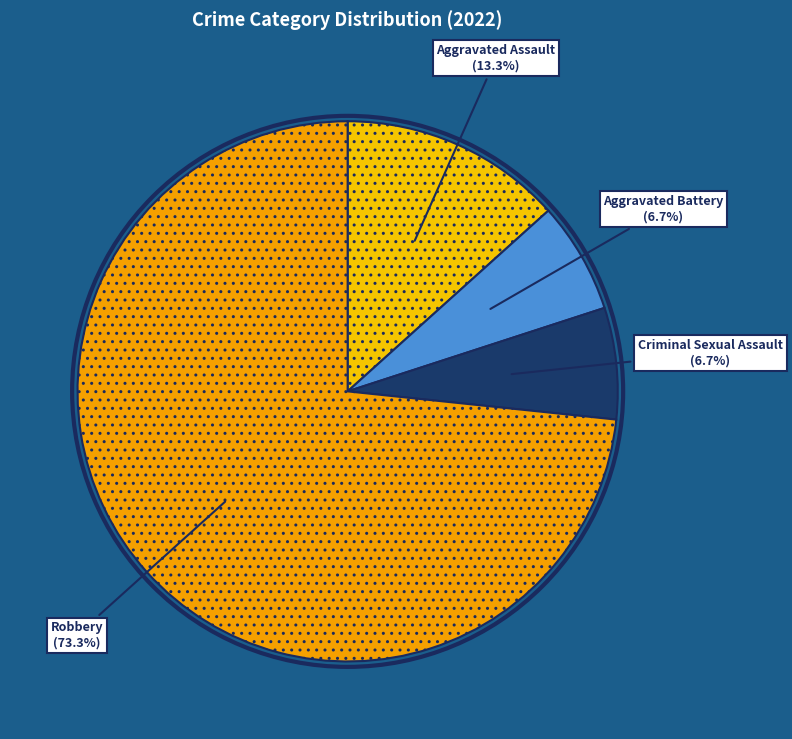

The Aggravated Assault slice represents 13% of the pie. True or false?

True